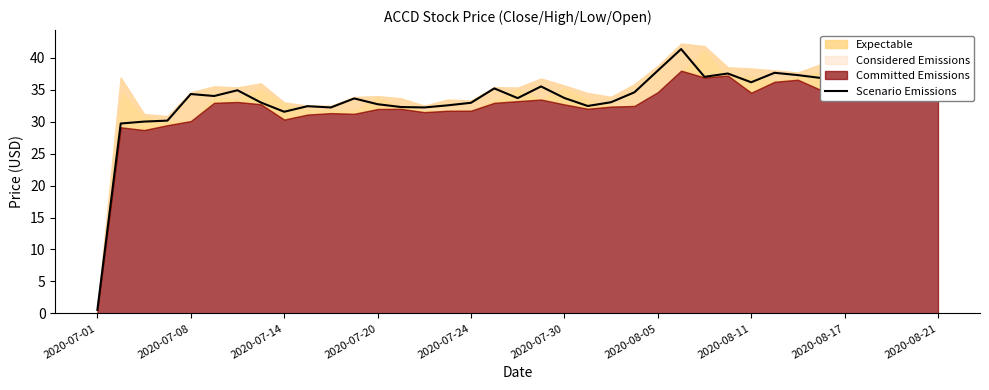

Is it true that Scenario Emissions equals 59.3 at 2020-08-11?

False